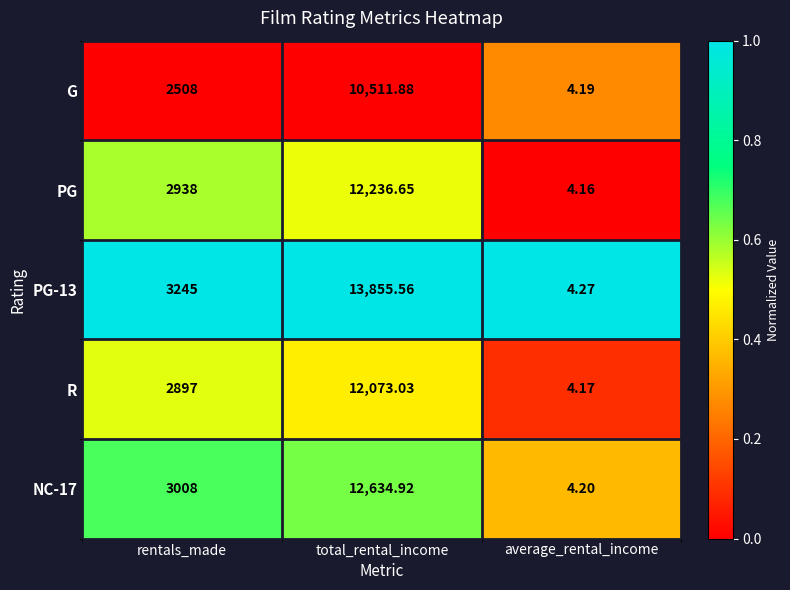

At which category is the sum across all series the highest?

total_rental_income